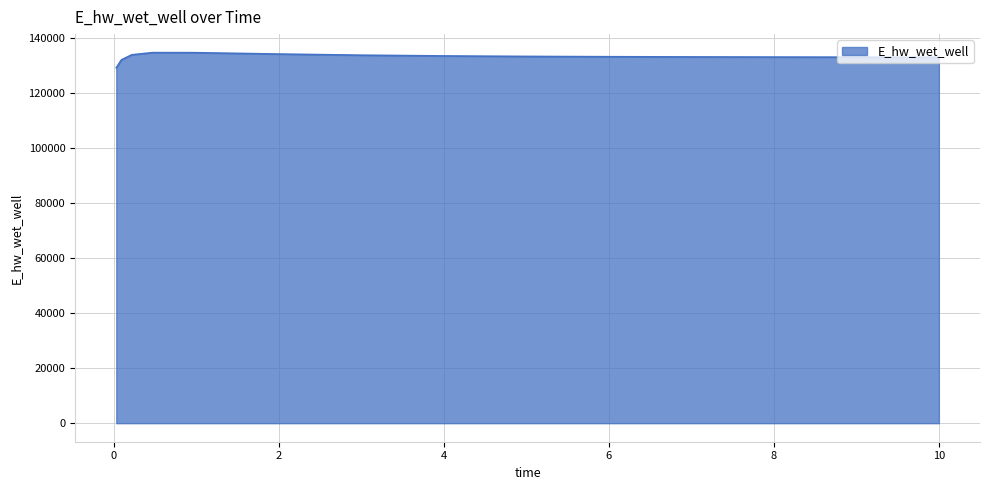

What is the minimum value shown in the chart?

129029.1